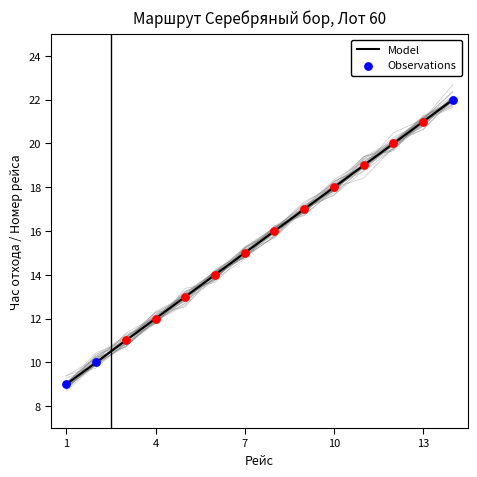

Between 7 and 12, which is larger?

12